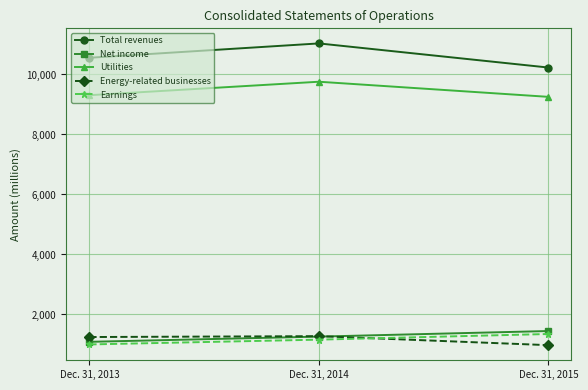

List the labels in order of Energy-related businesses value, smallest first.

Dec. 31, 2015, Dec. 31, 2013, Dec. 31, 2014